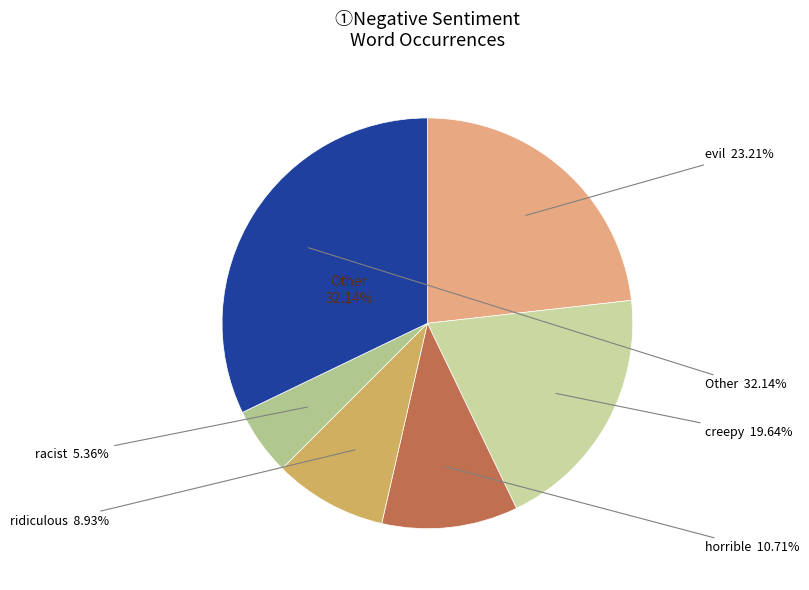

Does terribly account for over 50% of the chart?

No